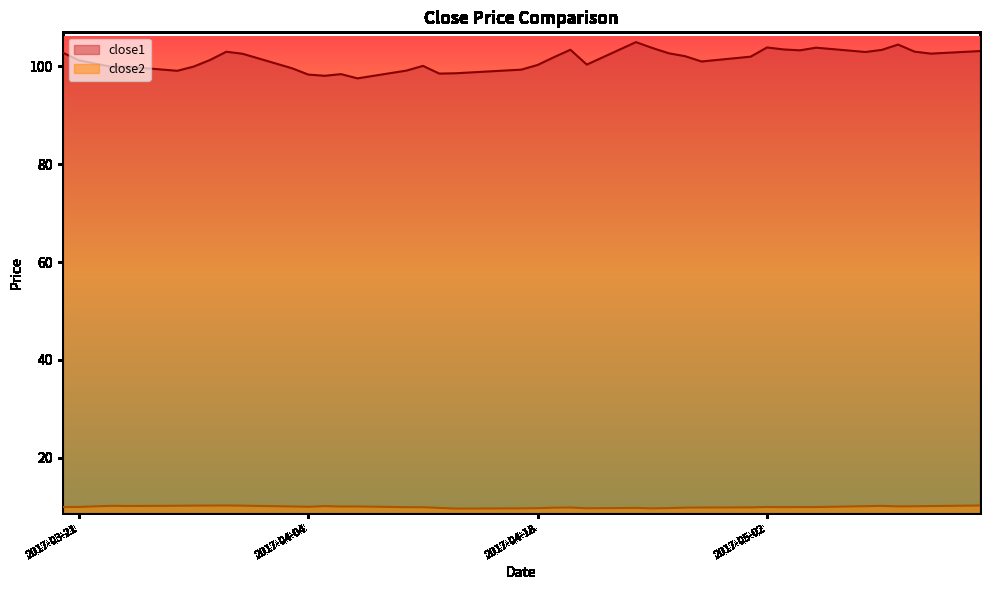

True or false: close1 and close2 cross at least once.

False